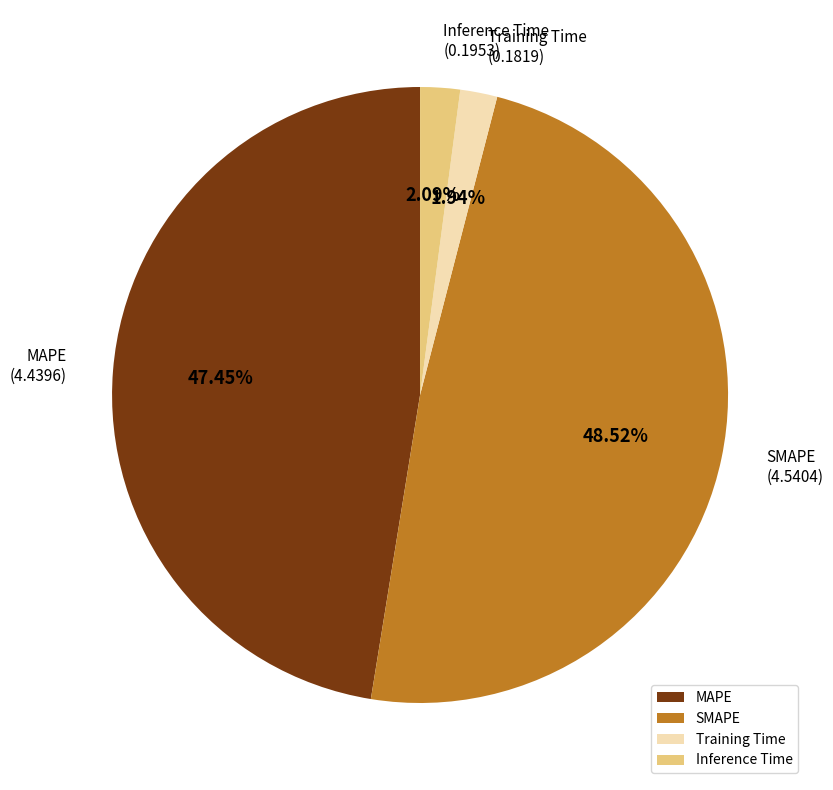

Do SMAPE and Inference Time together represent more than half of the pie?

Yes